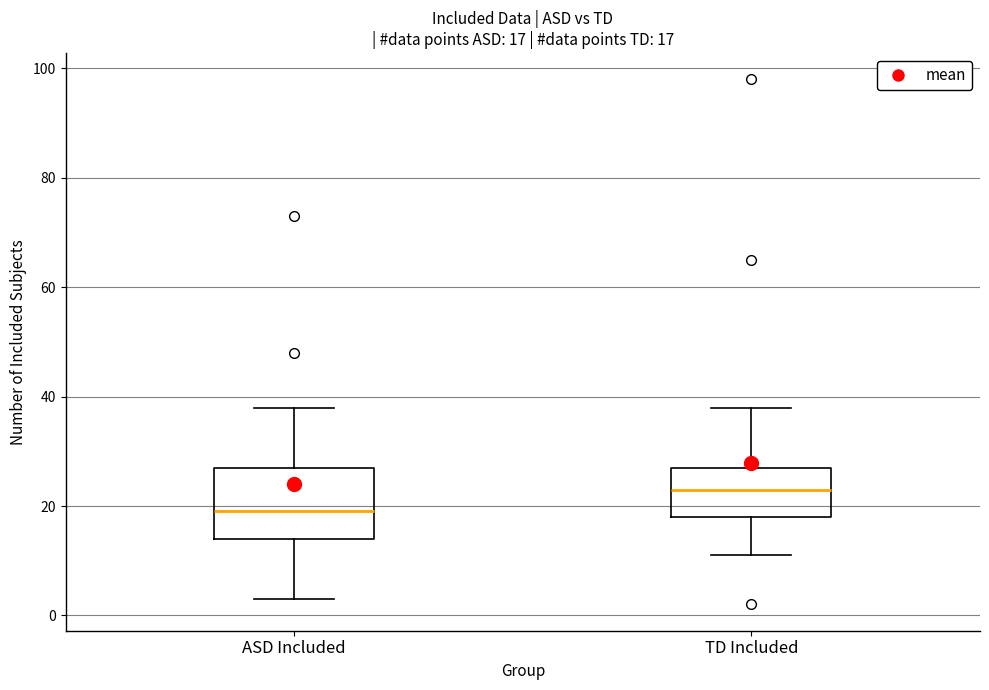

Which box is the tallest, from its lower edge to its upper edge?

ASD Included